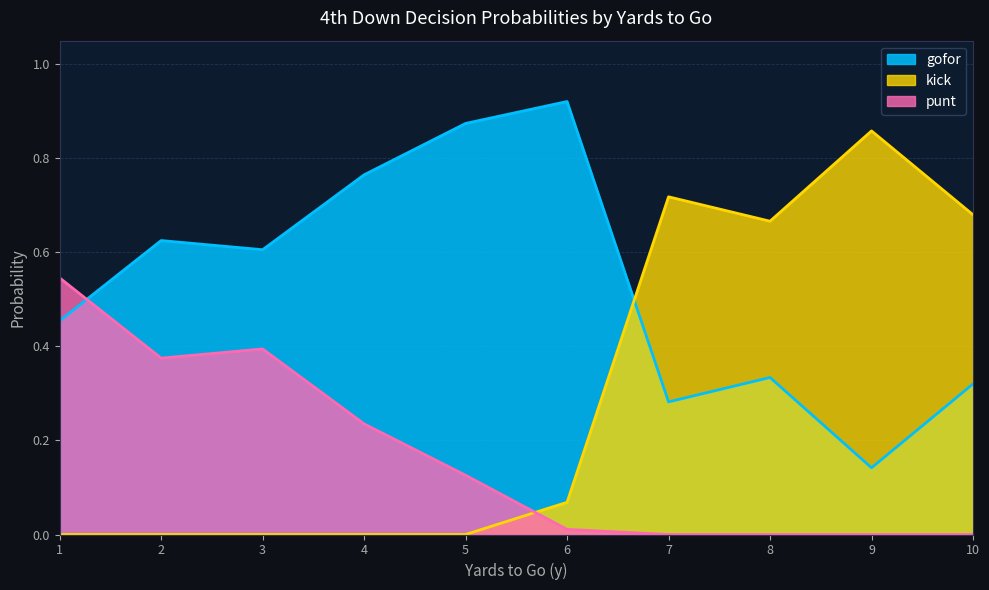

The value of punt at 10 is -0.4. True or false?

False